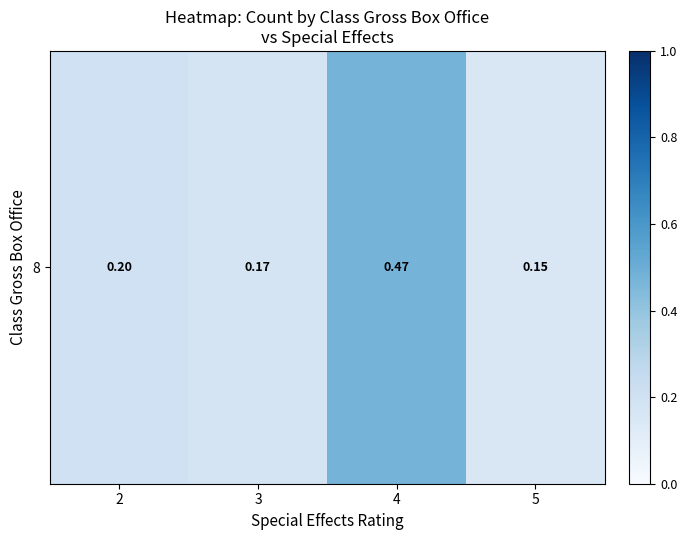

What is the average value?

0.2